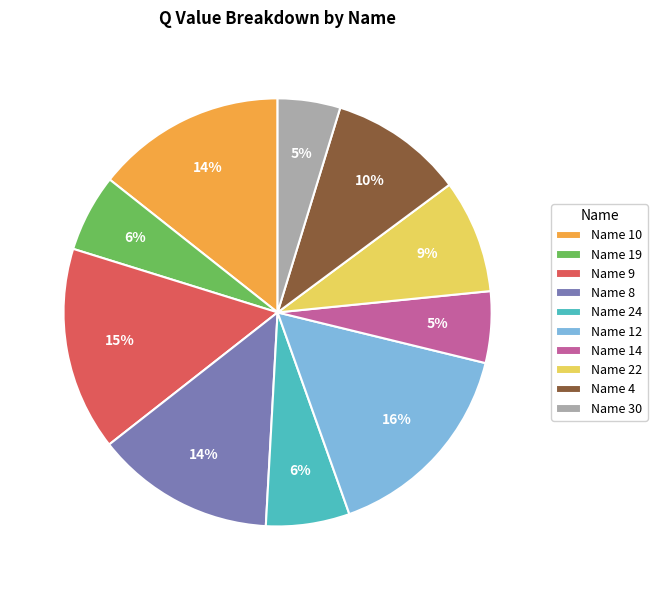

How many slices are in this pie chart?

10